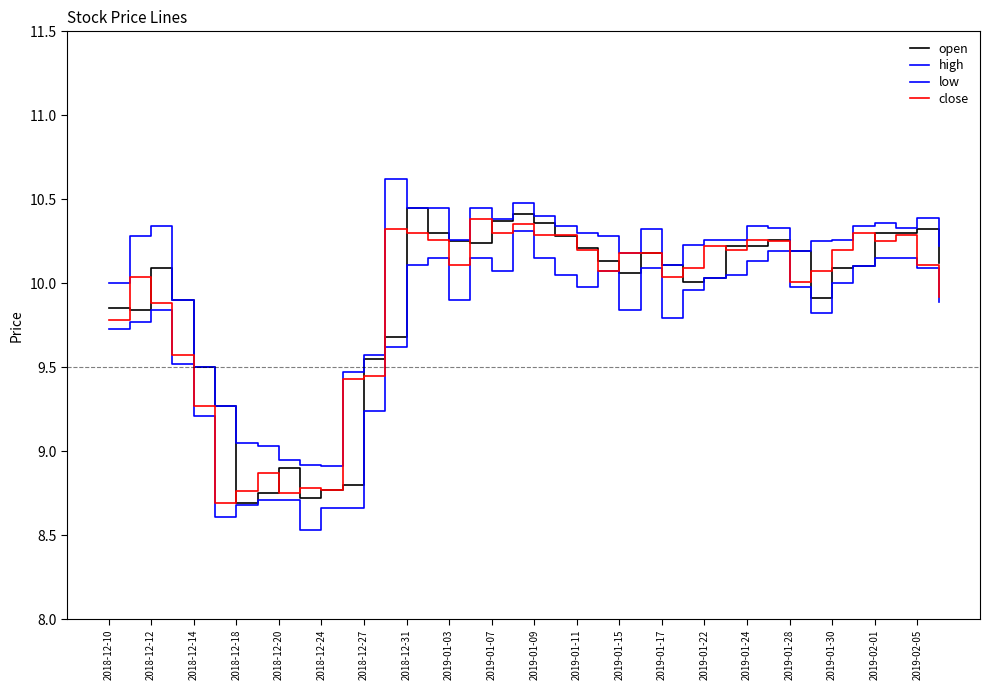

Does the chart display data point markers on the line(s)?

No